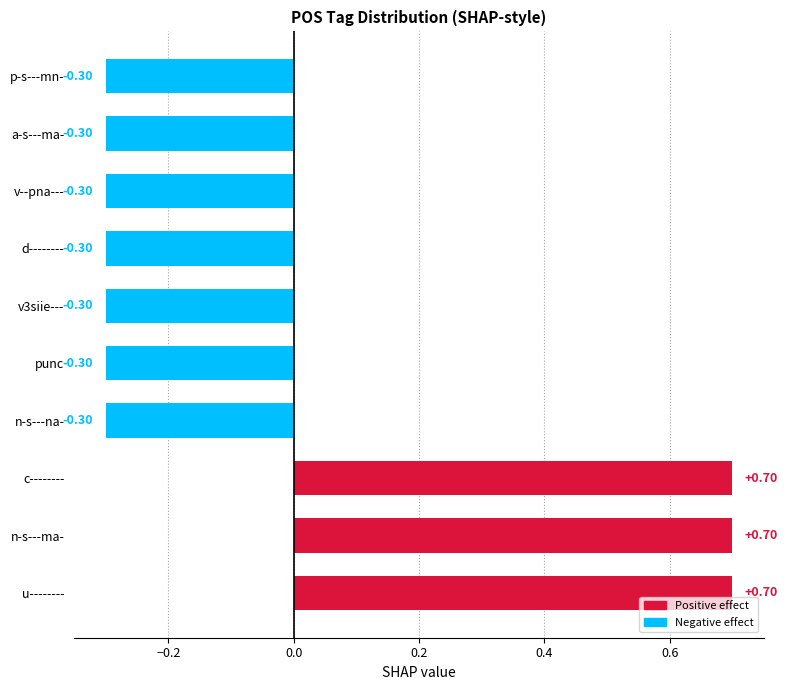

Between punc and c--------, which is larger?

c--------